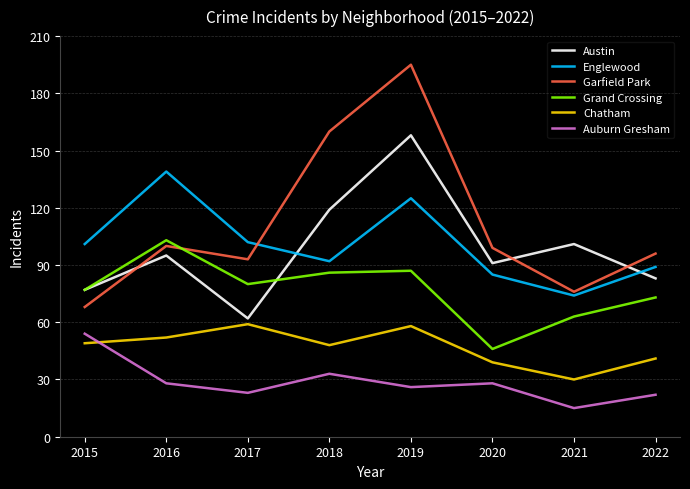

The Austin series shows 93 at 2019. True or false?

False